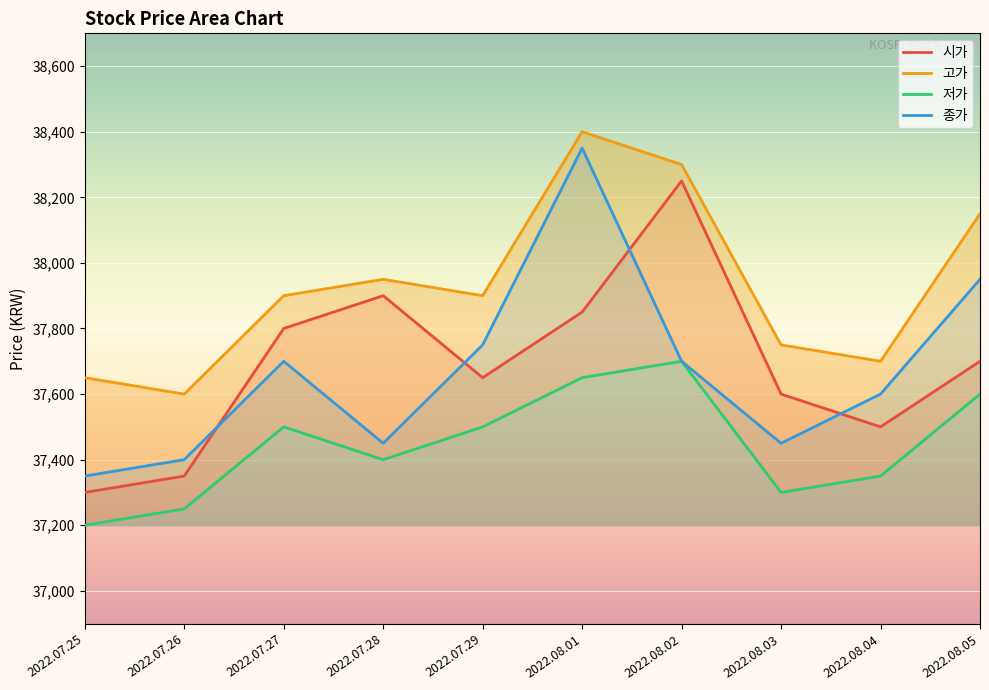

What is the difference between the highest and lowest values at 2022.07.29?

400